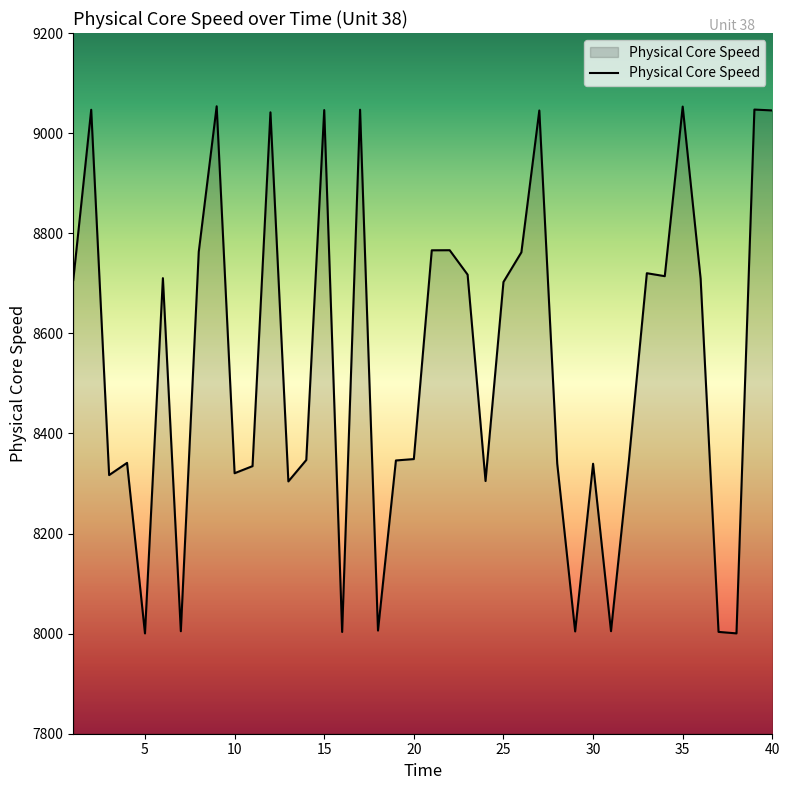

What is the minimum value shown in the chart?

8000.4